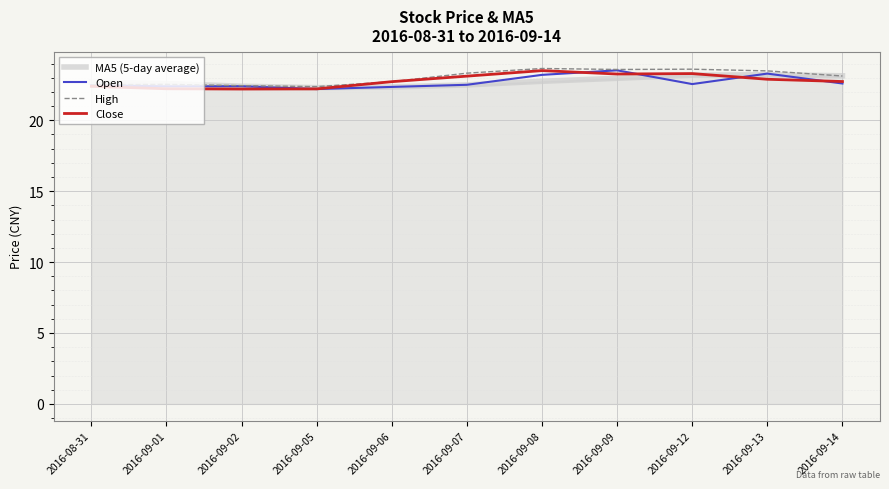

The value of MA5 (5-day average) at 2016-09-06 is 31.7. True or false?

False